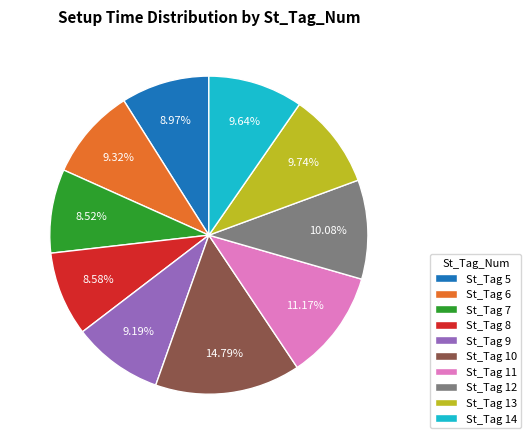

Between St_Tag 8 and St_Tag 12, which is larger?

St_Tag 12